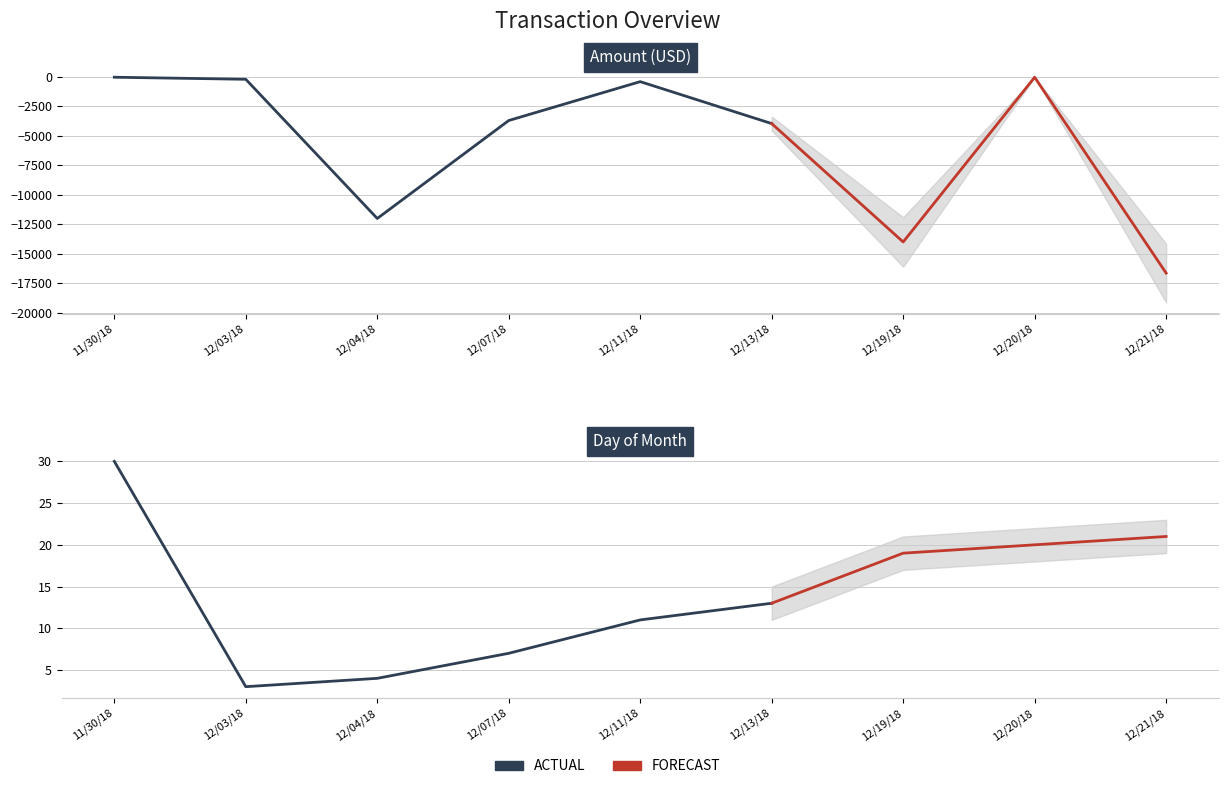

What position from the left is 12/11/18?

5